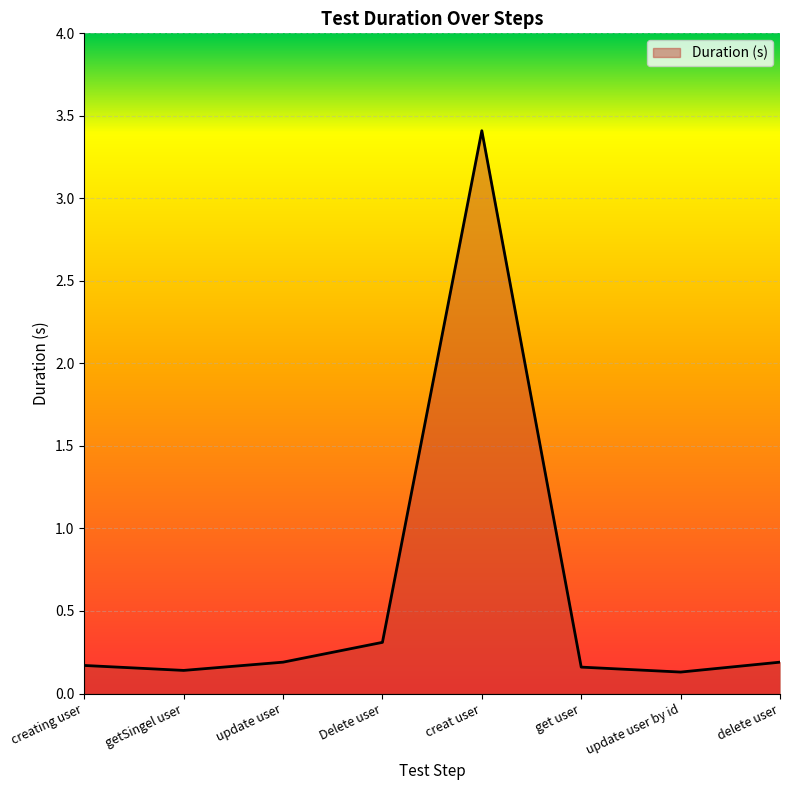

What is the difference between the maximum and minimum values?

3.3